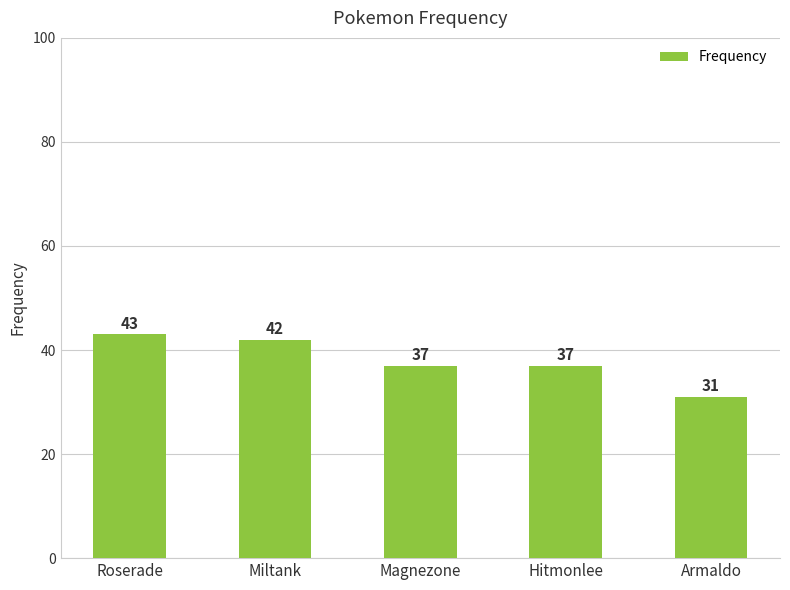

Reading left to right, list all the values displayed in this chart.

Roserade=43	Miltank=42	Magnezone=37	Hitmonlee=37	Armaldo=31